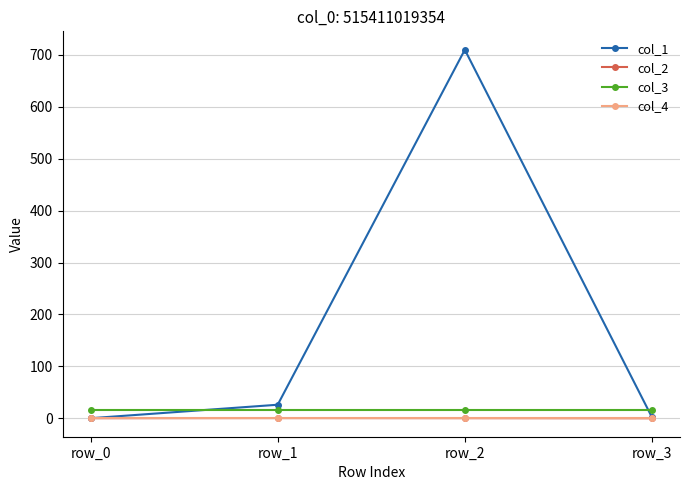

True or false: col_2 and col_3 intersect in this chart.

False